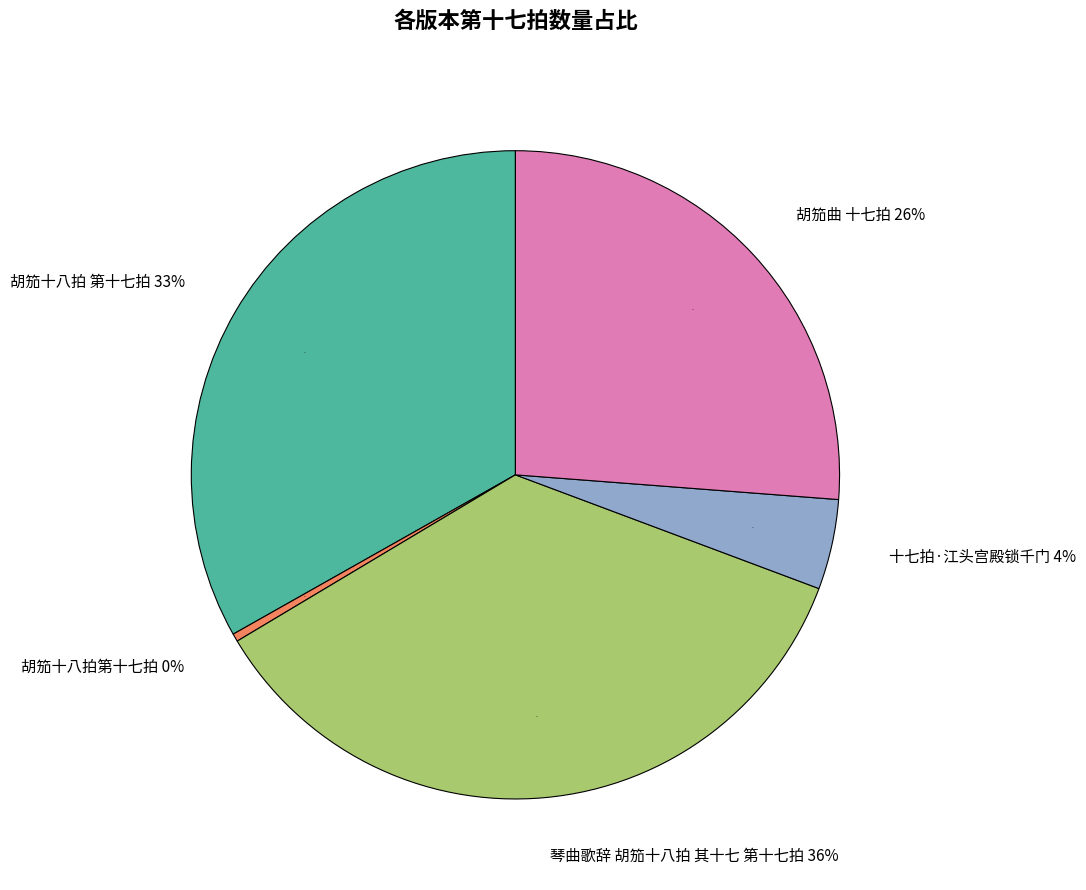

Rank the categories by value from highest to lowest.

琴曲歌辞 胡笳十八拍 其十七 第十七拍, 胡笳十八拍 第十七拍, 胡笳曲 十七拍, 十七拍·江头宫殿锁千门, 胡笳十八拍第十七拍